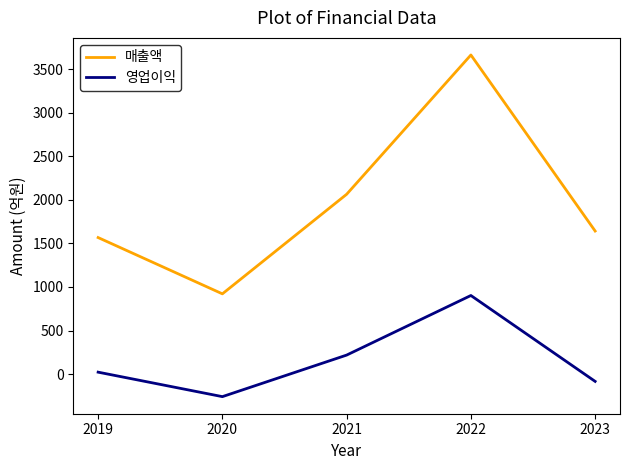

True or false: 영업이익 has more than 2 interior local peaks.

False